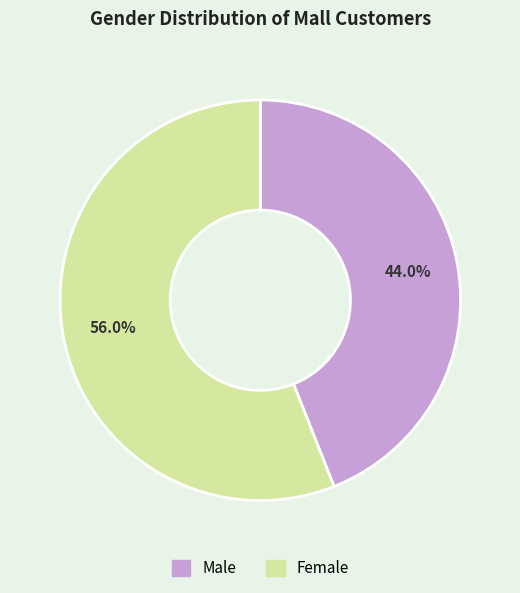

To the nearest percent, what portion does Female represent?

56%